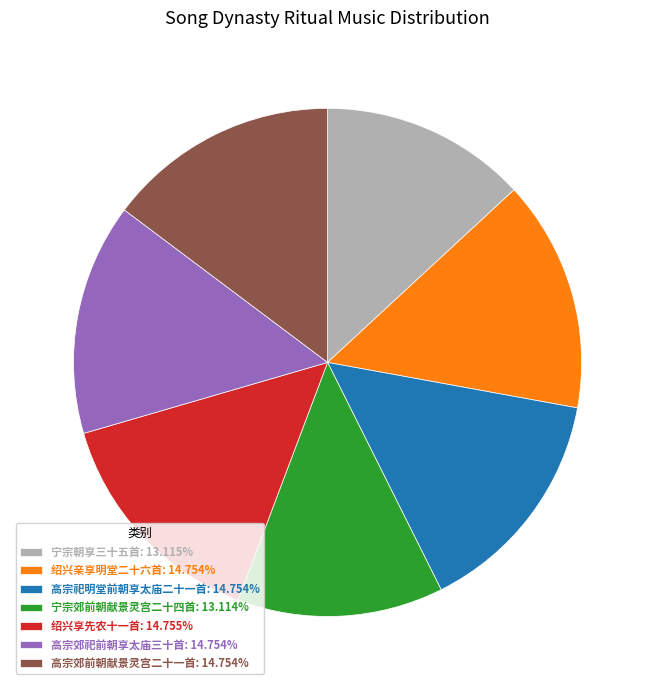

Does 高宗郊祀前朝享太庙三十首: 14.754% account for over 50% of the chart?

No